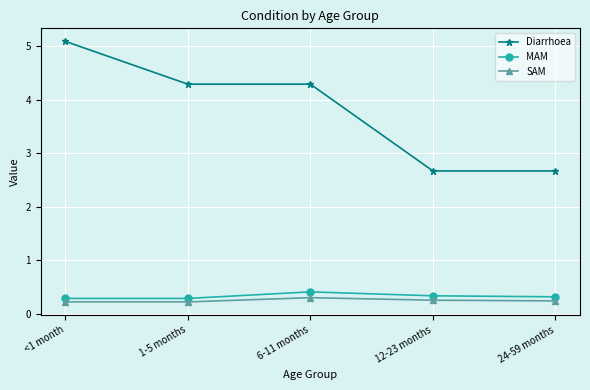

The MAM series shows 0.3 at <1 month. True or false?

True